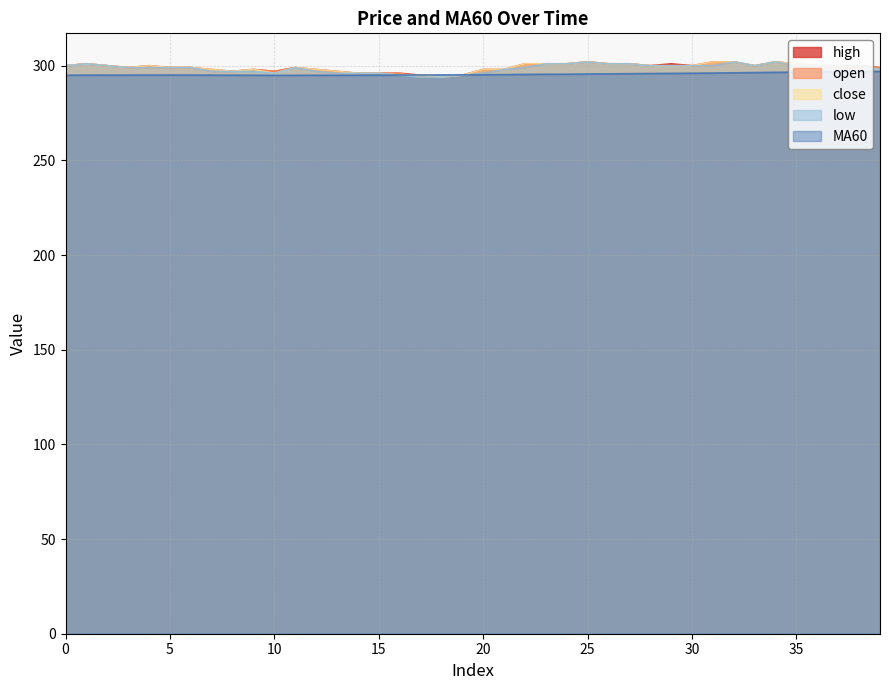

What is the maximum value shown in the chart?

302.0